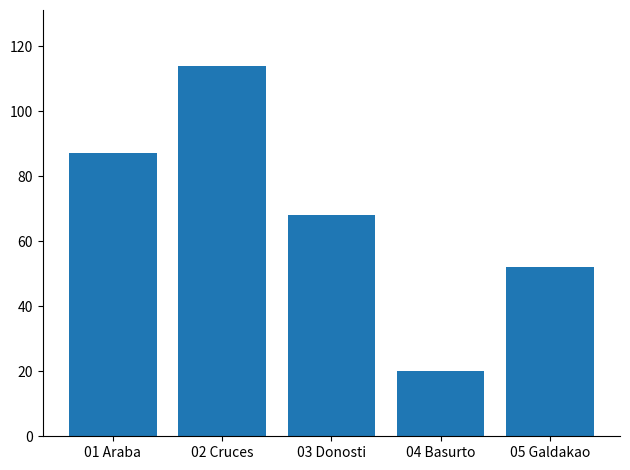

Reading left to right, what are all the values shown in this chart?

87	114	68	20	52